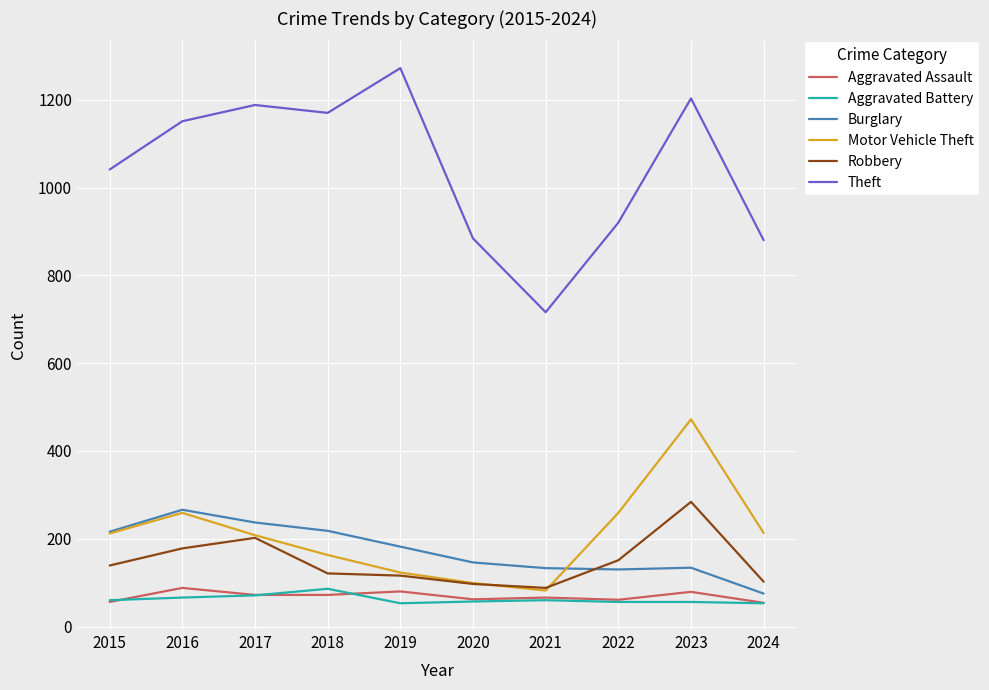

What is the approximate value of Robbery at 2023, to the nearest 5?

285